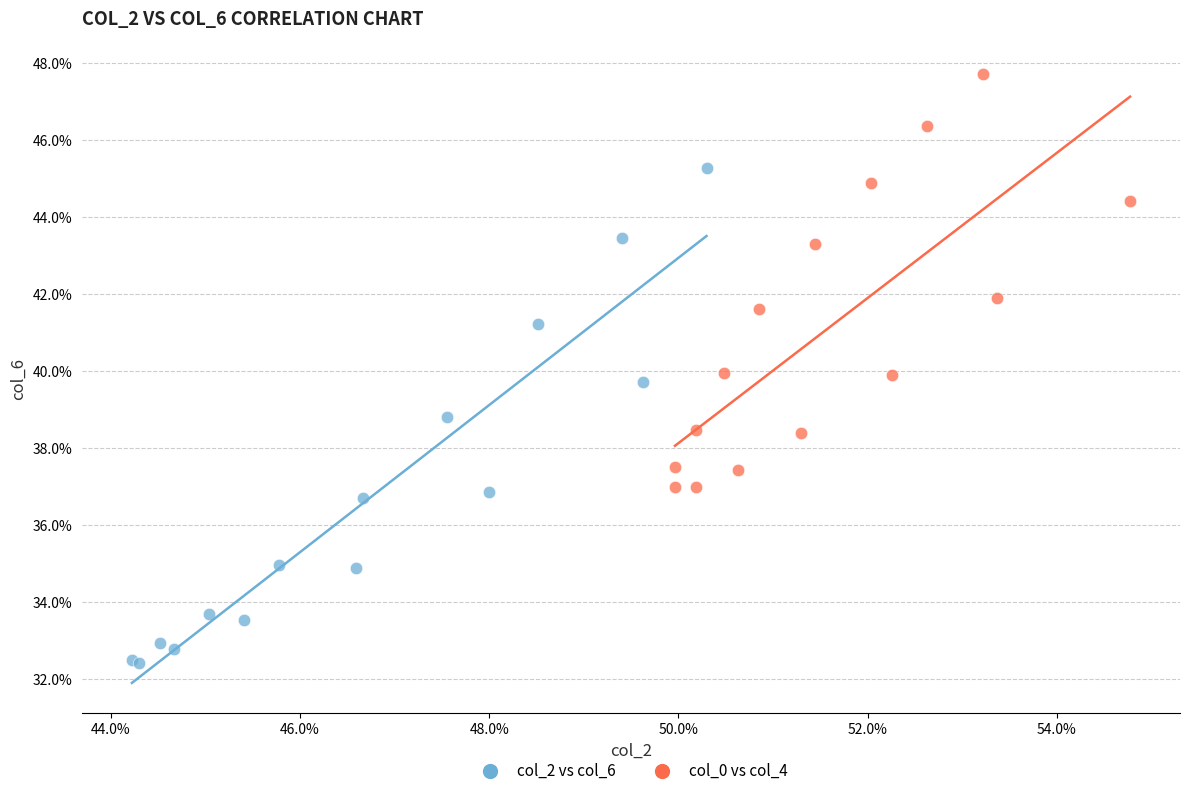

What are all the series names shown in the legend?

col_2 vs col_6, col_0 vs col_4